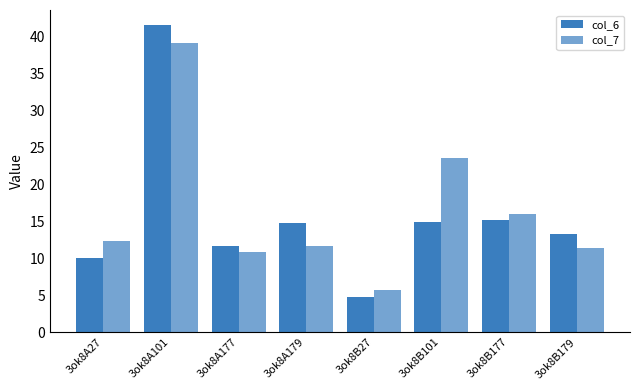

How many values in the col_7 series are below 12?

4